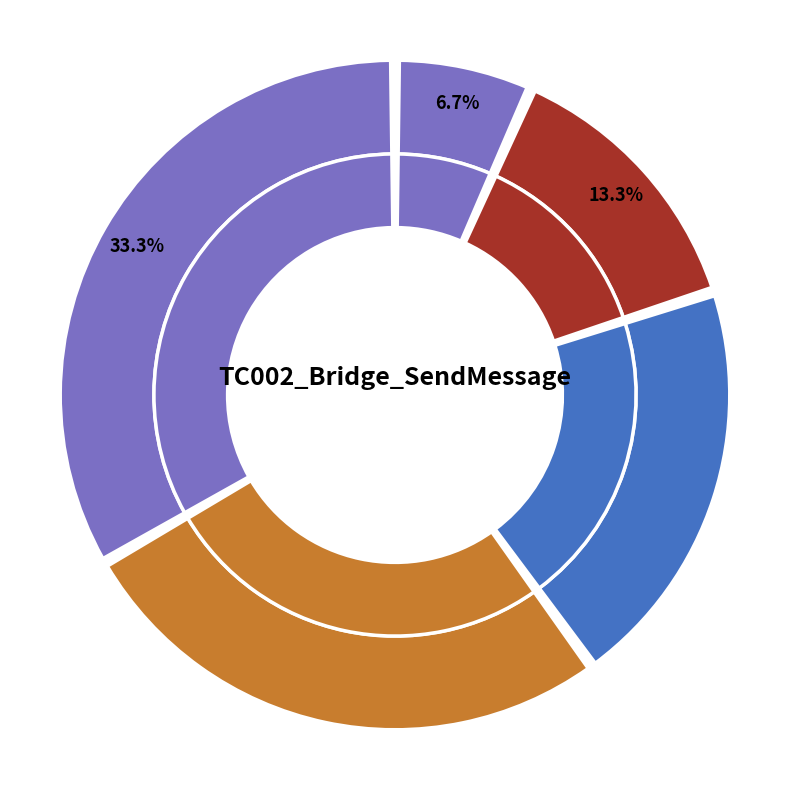

To the nearest percent, what is the average slice percentage?

20%